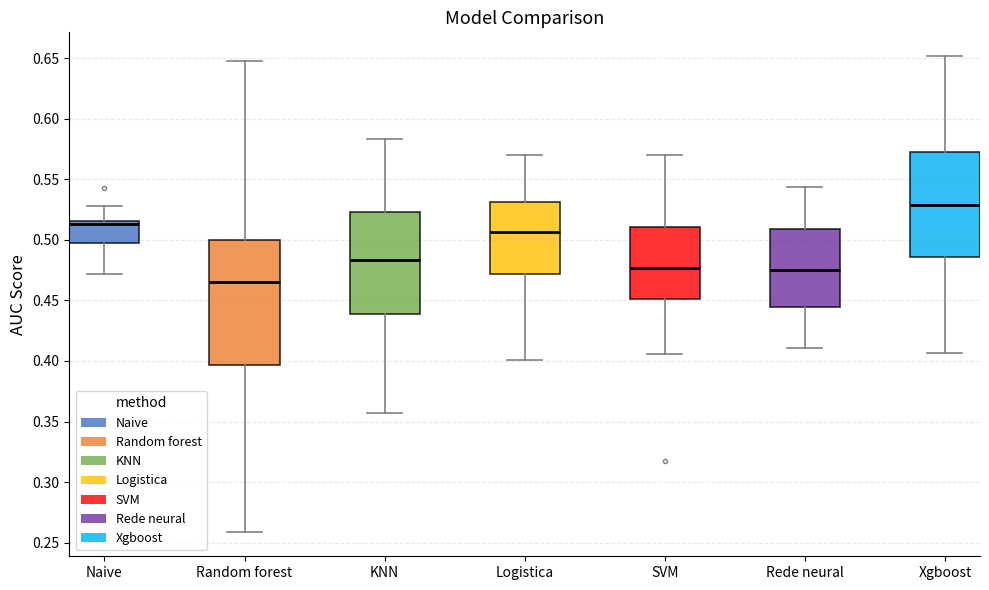

Which box is the tallest, from its lower edge to its upper edge?

Random forest